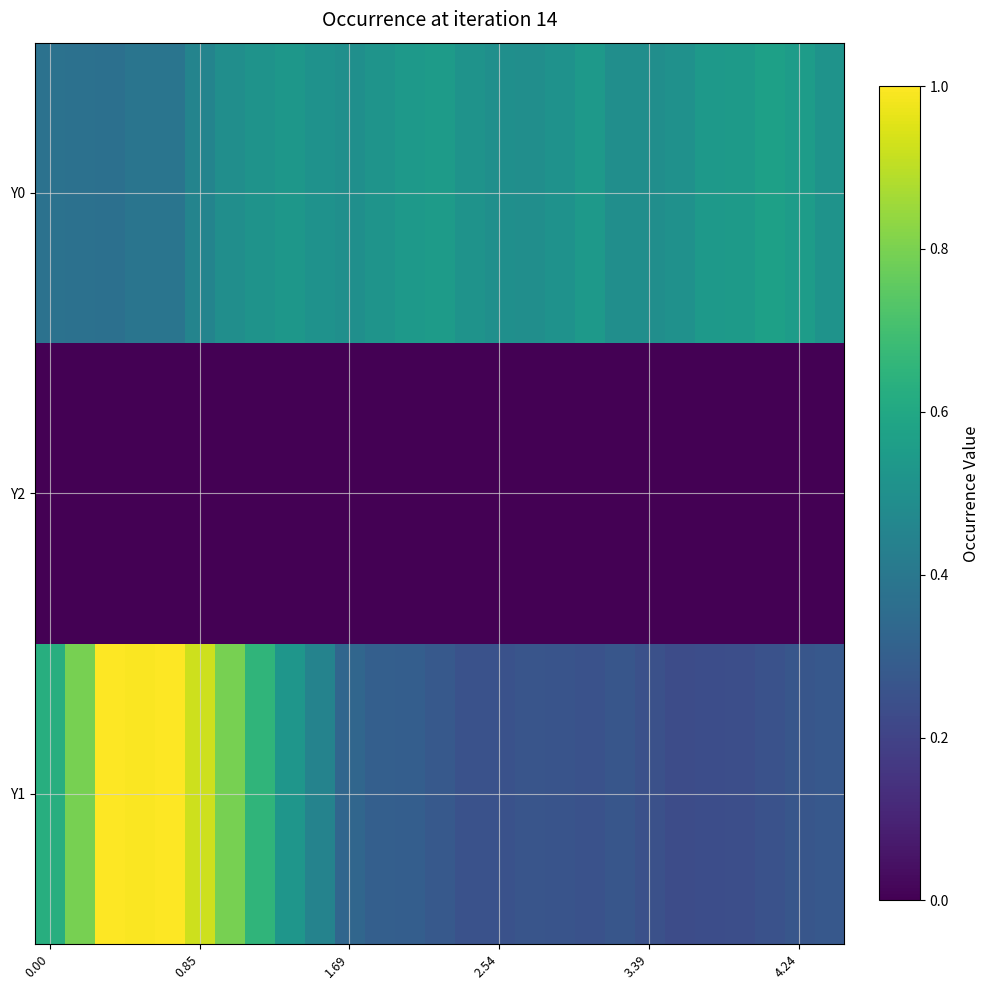

Reading left to right, extract all data points from this chart.

Y1: 0.6	0.8	1.0	1.0	1.0	0.9	0.8	0.7	0.5	0.4	0.3	0.3	0.3	0.3	0.3	0.3	0.3	0.3	0.3	0.3	0.2	0.2	0.2	0.2	0.3	0.3	0.3
Y2: 0.0	0.0	0.0	0.0	0.0	0.0	0.0	0.0	0.0	0.0	0.0	0.0	0.0	0.0	0.0	0.0	0.0	0.0	0.0	0.0	0.0	0.0	0.0	0.0	0.0	0.0	0.0
Y0: 0.4	0.4	0.4	0.4	0.4	0.4	0.5	0.5	0.5	0.5	0.5	0.5	0.5	0.6	0.5	0.5	0.5	0.5	0.5	0.5	0.5	0.5	0.5	0.5	0.6	0.6	0.5